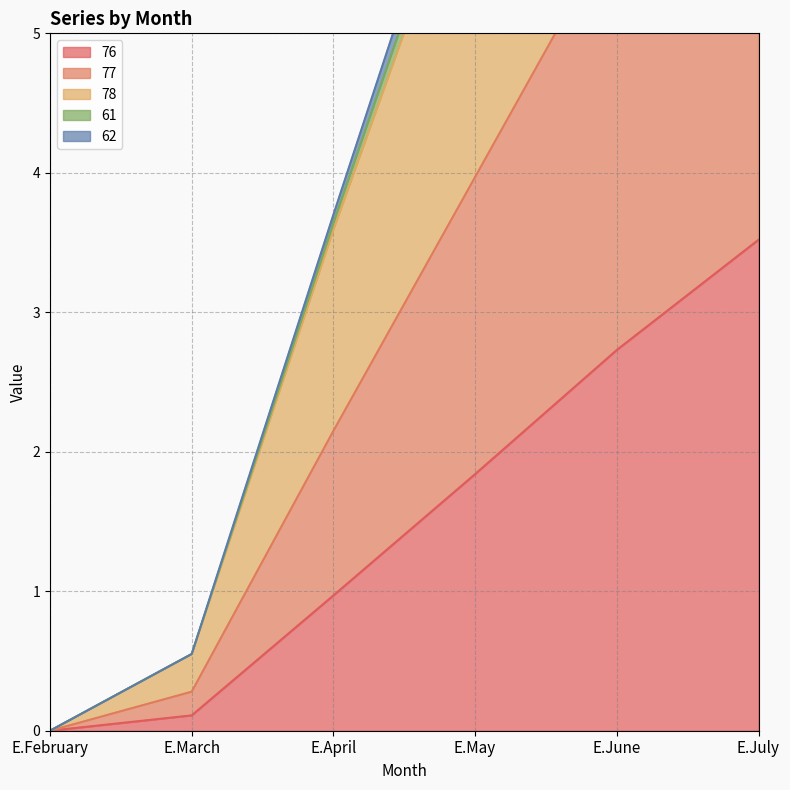

What is the difference between the maximum and minimum values in the 78 series?

12.3